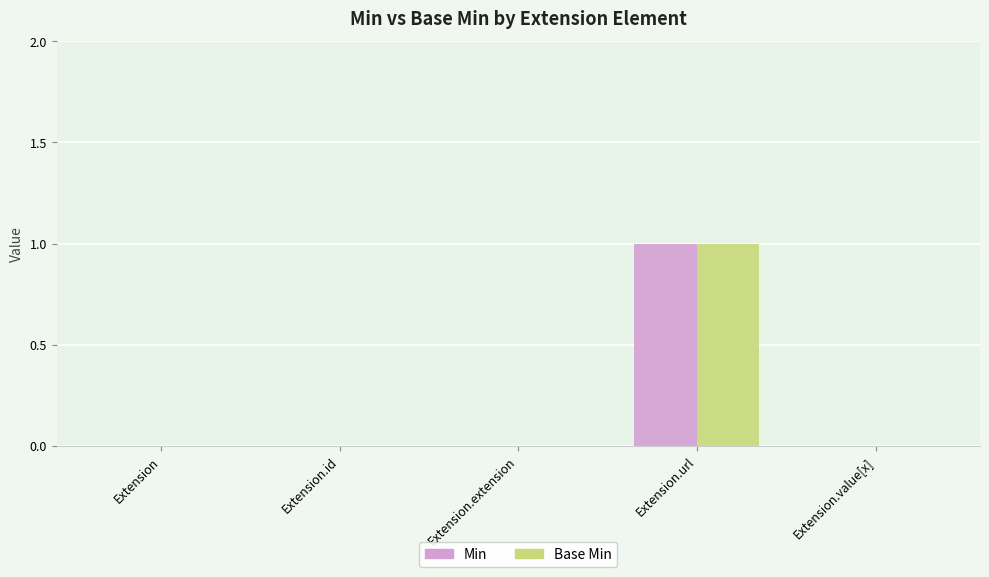

Count the number of categories in the chart.

5